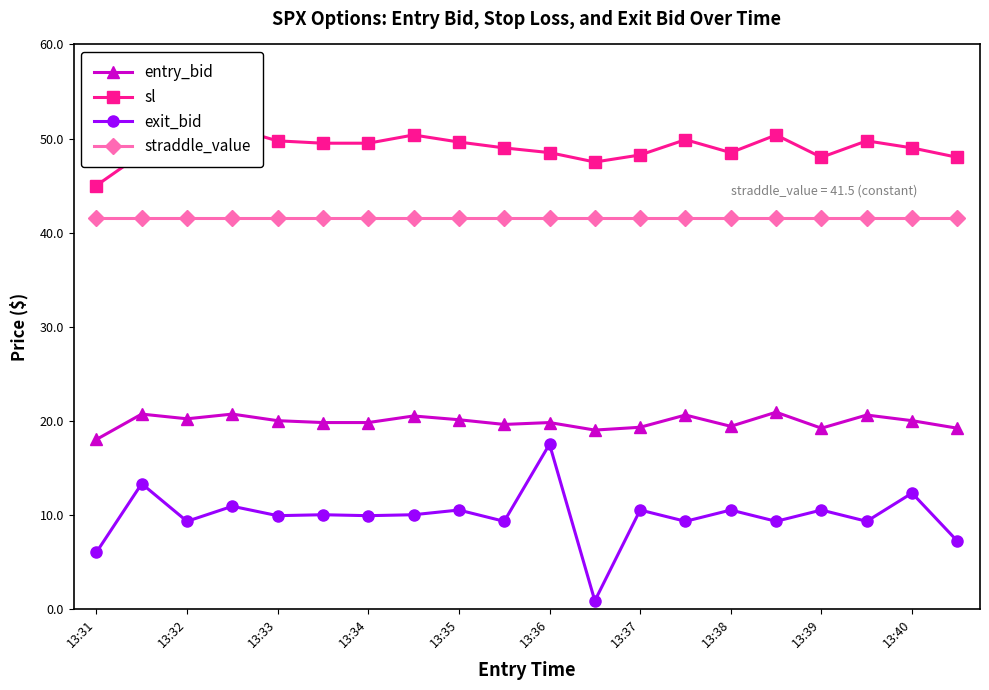

What is the sum of all exit_bid values?

196.3